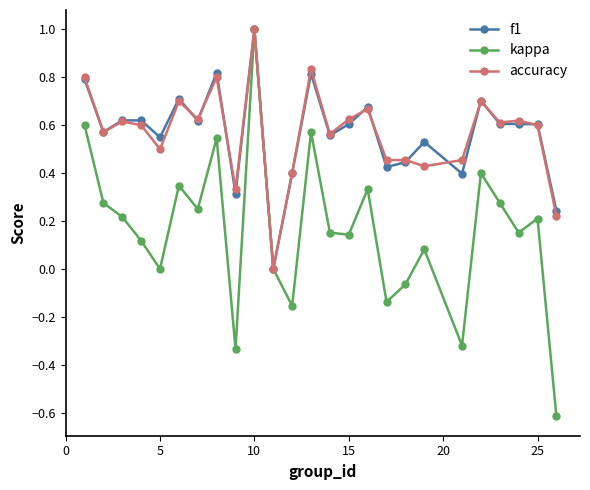

How many values in the accuracy series exceed 0?

24